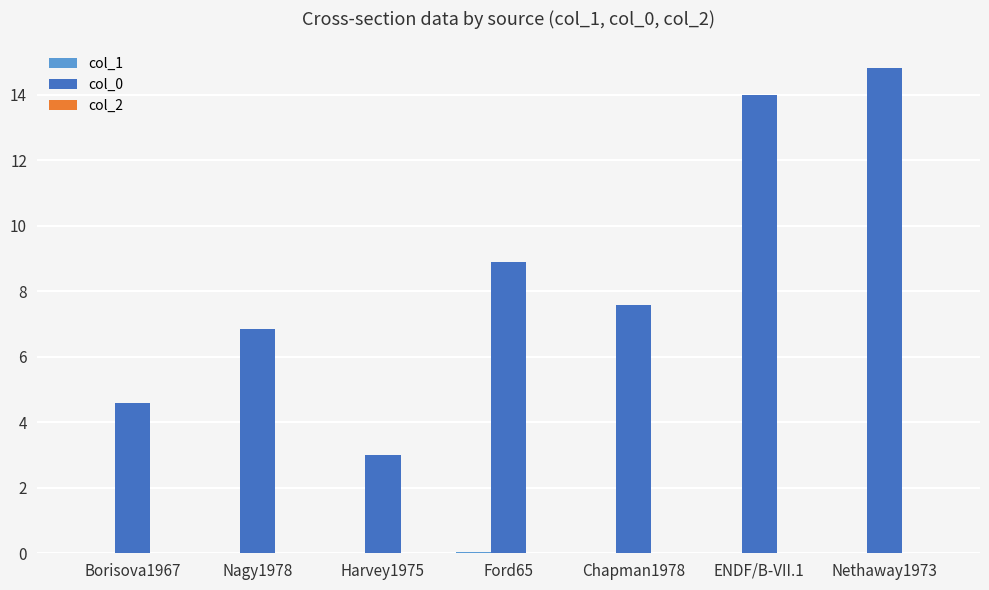

What is the spread (max minus min) of values at Borisova1967?

4.6